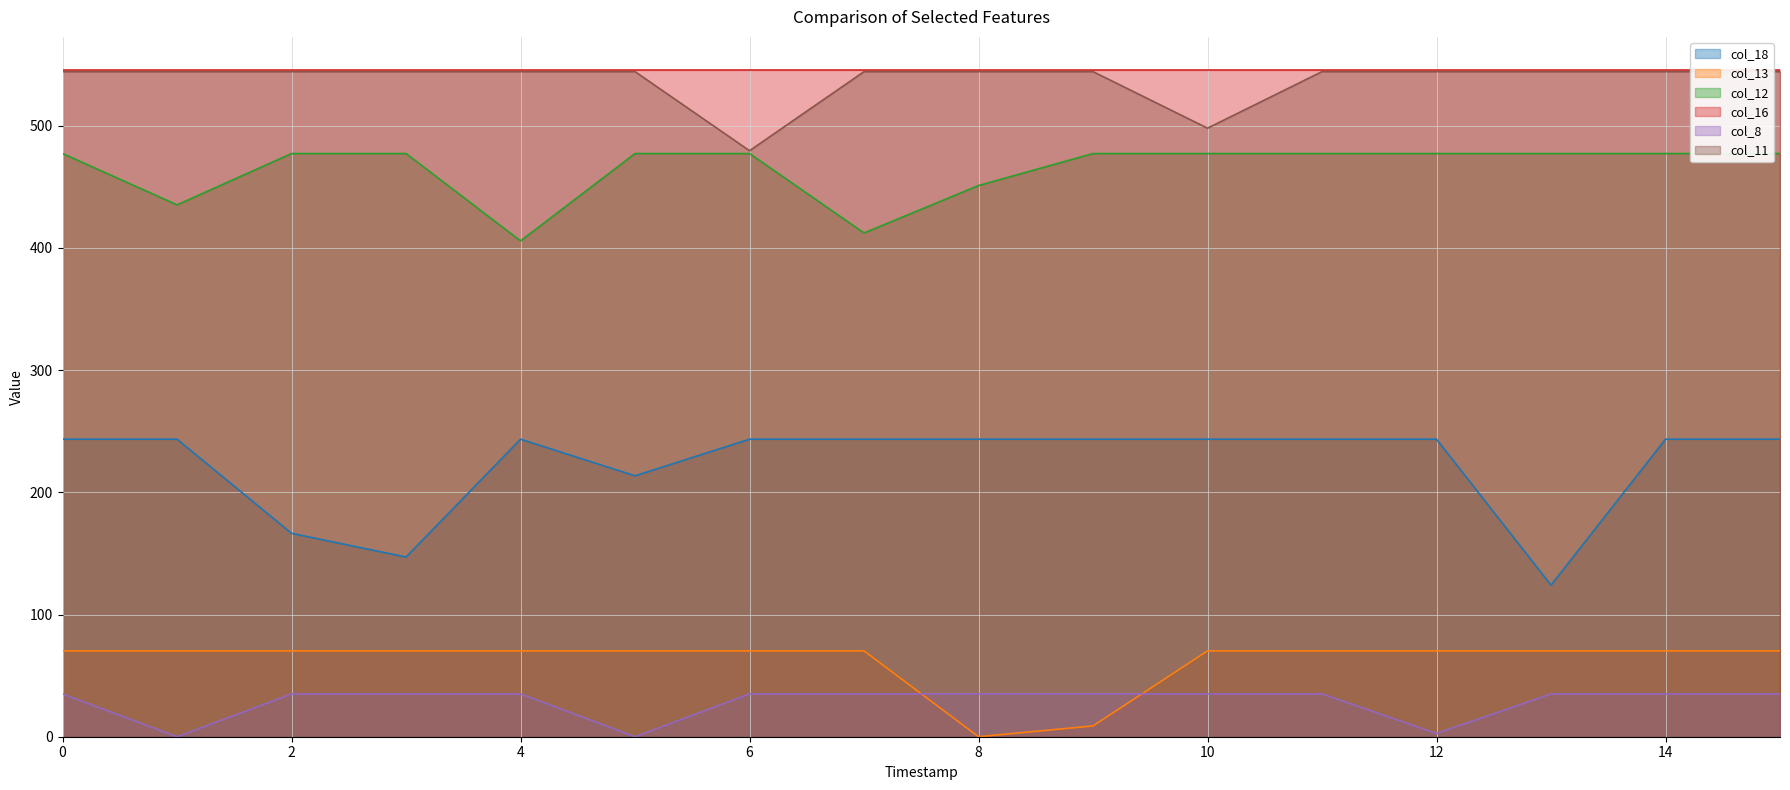

What is the maximum value shown in the chart?

545.4